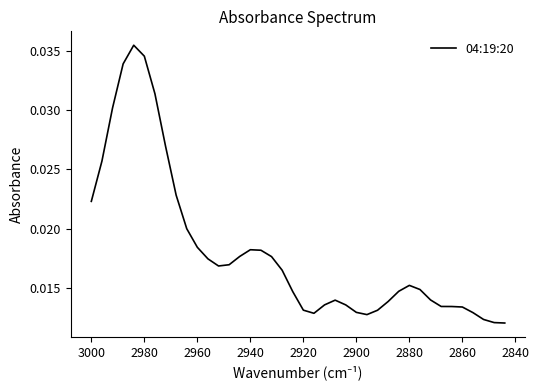

Does the chart have visible grid lines?

No